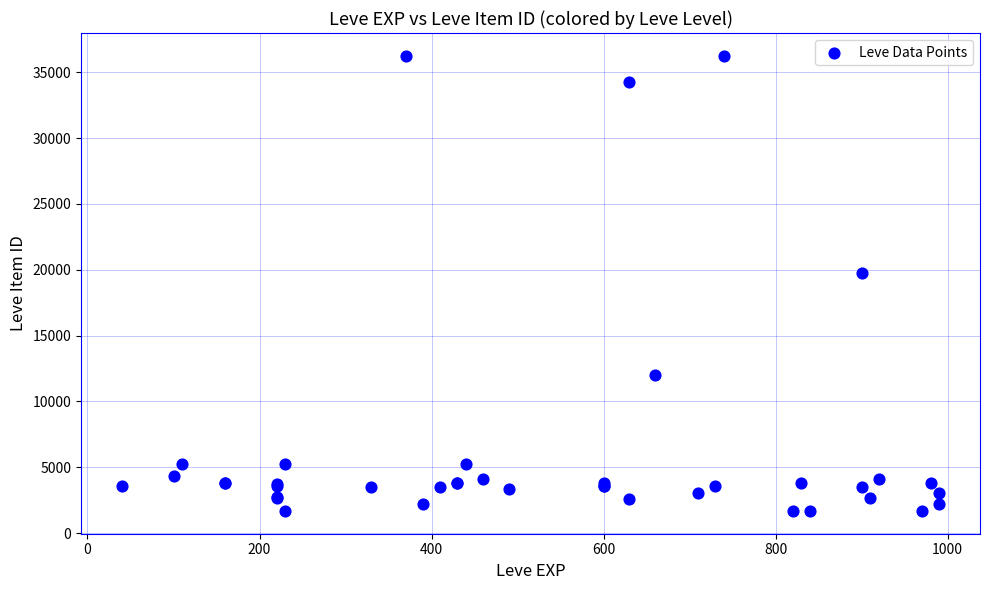

What Y value in the scatter plot is closest to 18967?

19744